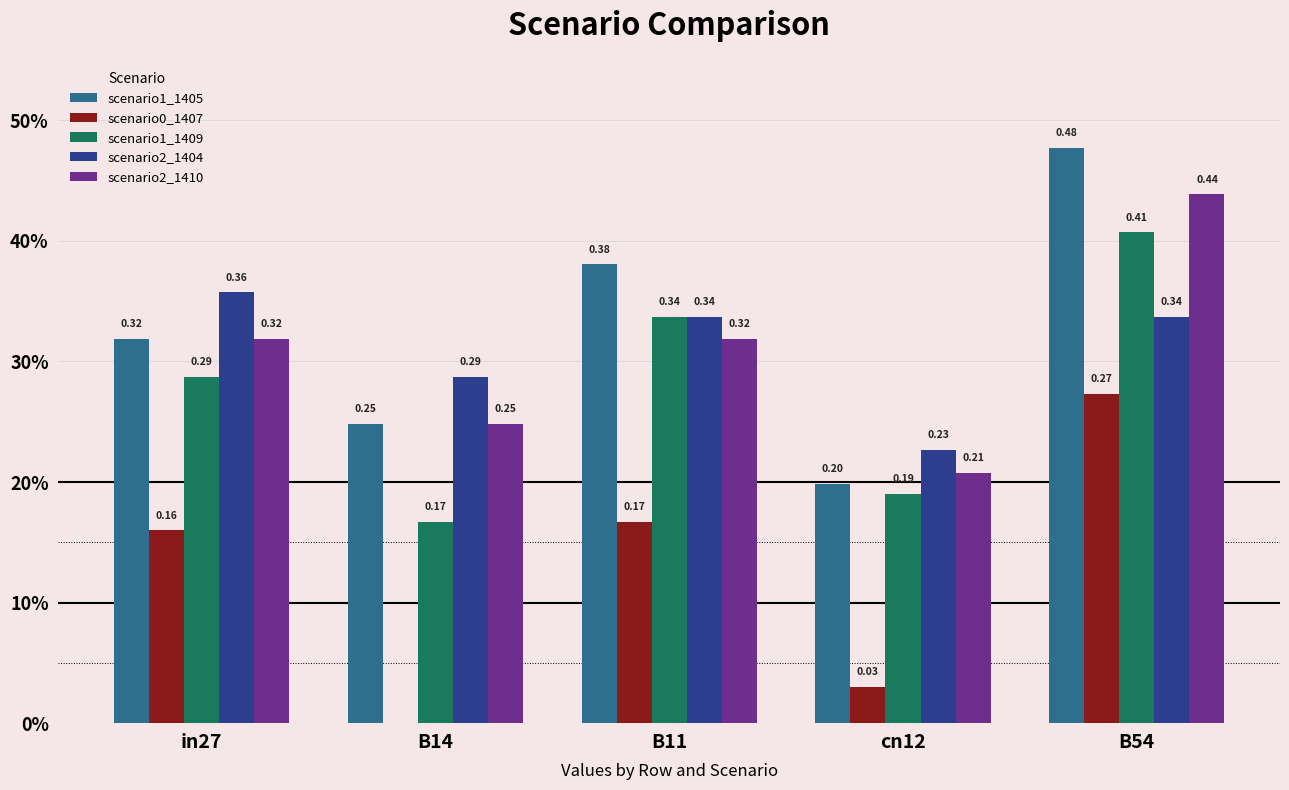

Are the bars horizontal?

No